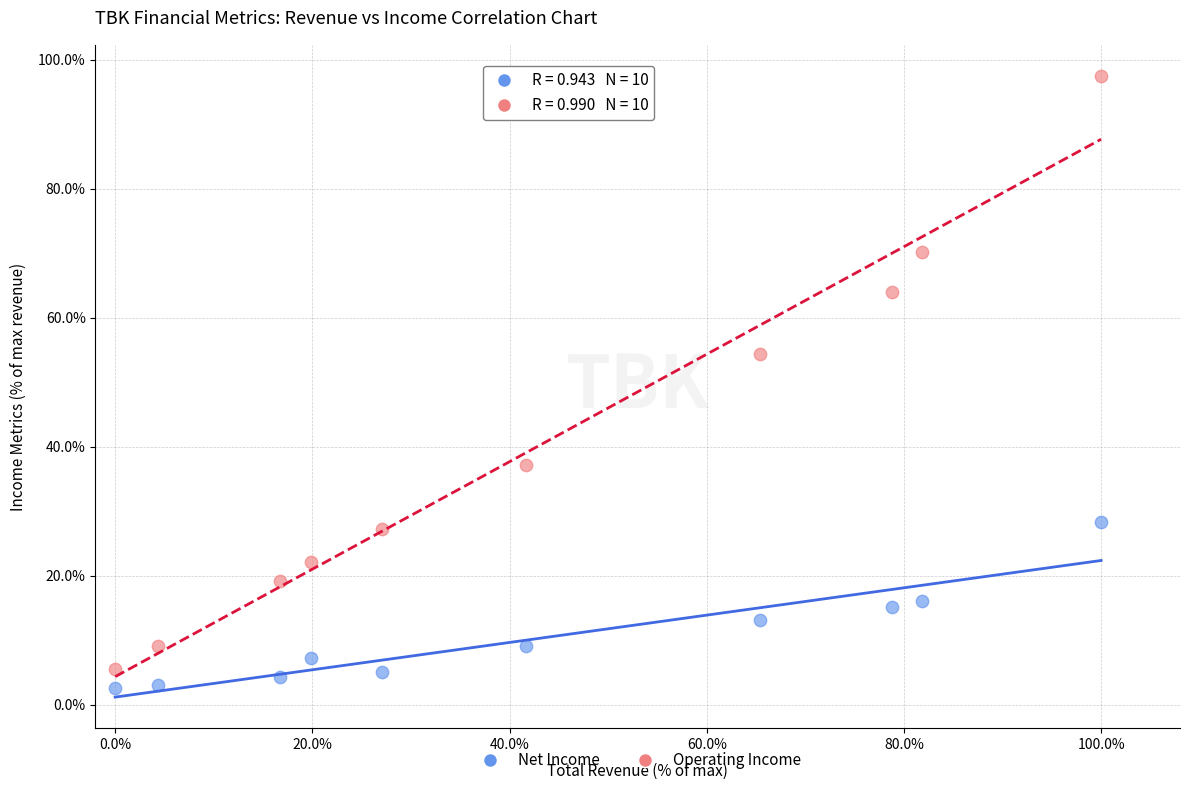

What is the X range (max minus min) for the scatter plot?

100.0